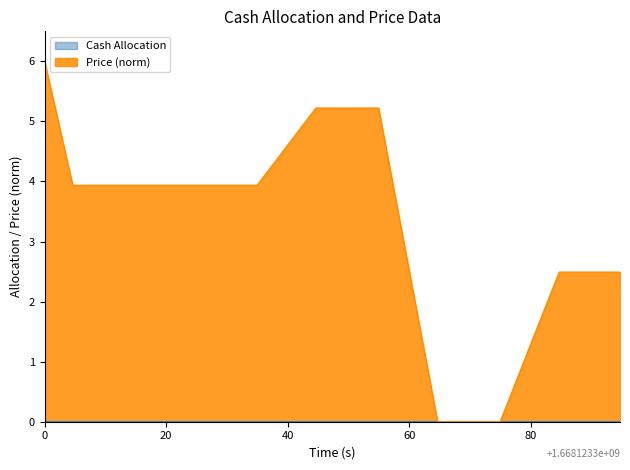

What are all the series names shown in the legend?

Cash Allocation, Price (norm)